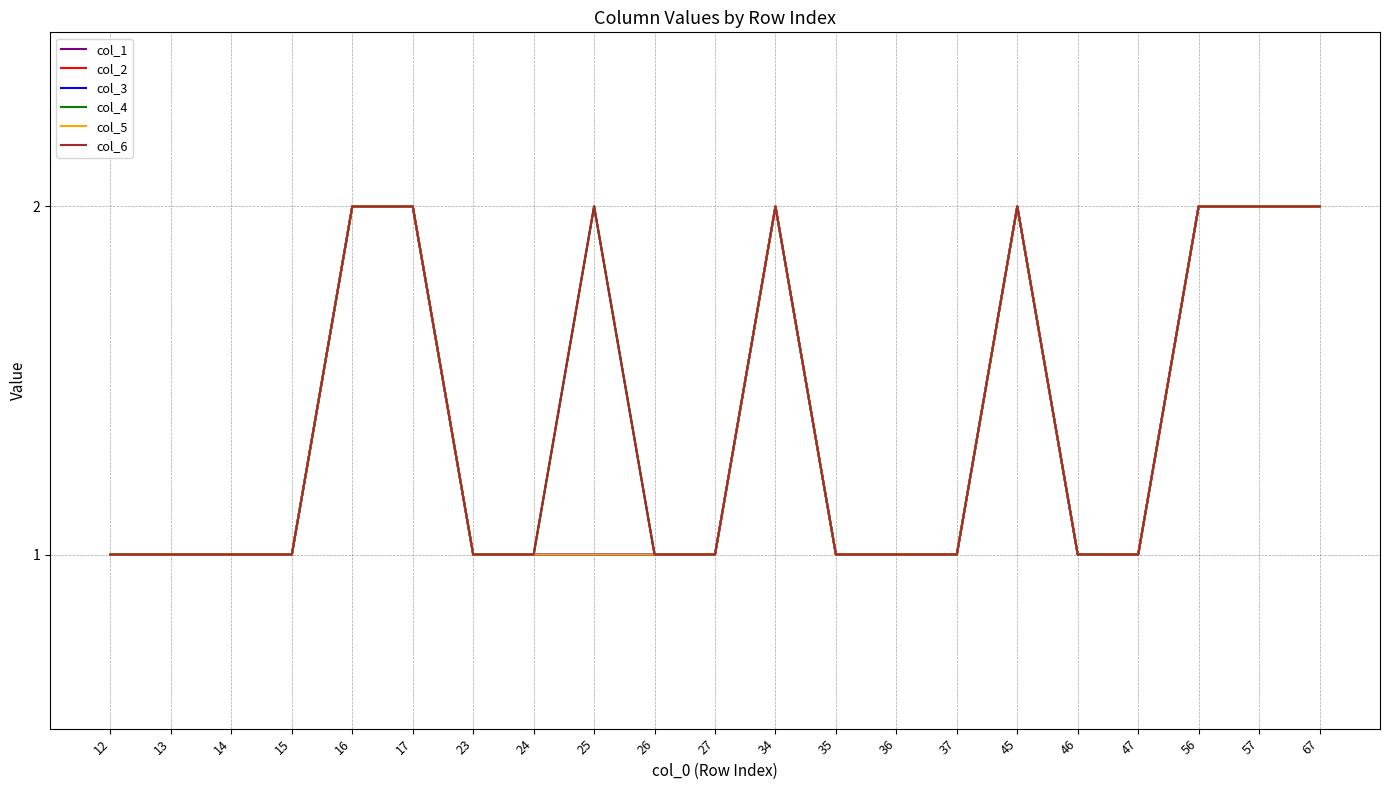

Does the chart display data point markers on the line(s)?

No